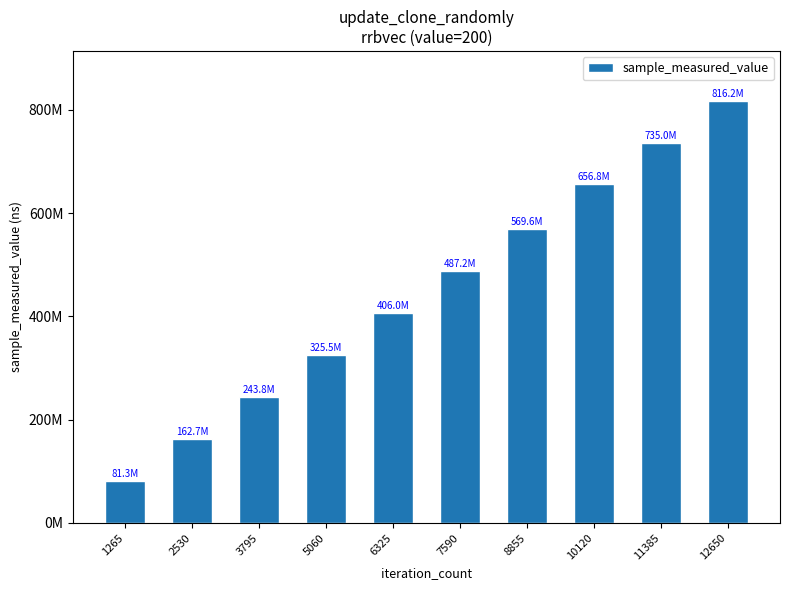

Does the chart contain any negative values?

No